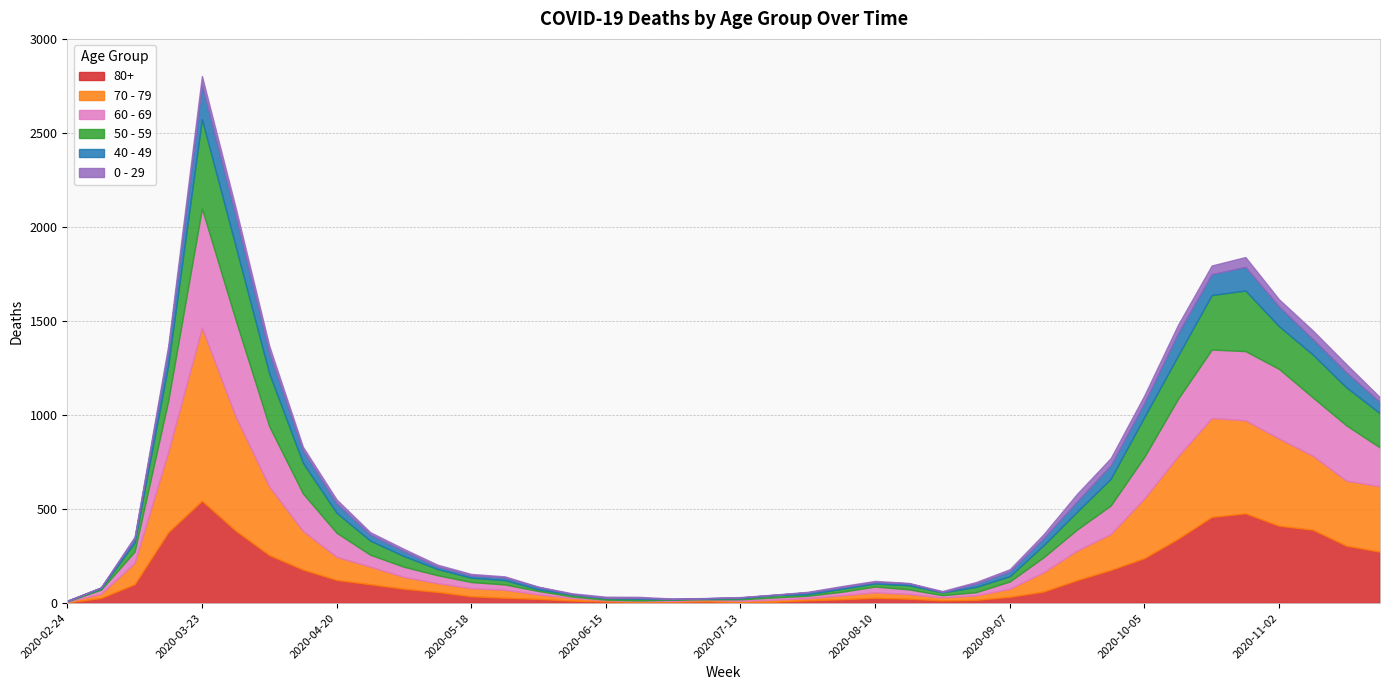

At 2020-08-10, list the series in order from smallest to largest.

0 - 29, 40 - 49, 50 - 59, 80+, 70 - 79, 60 - 69